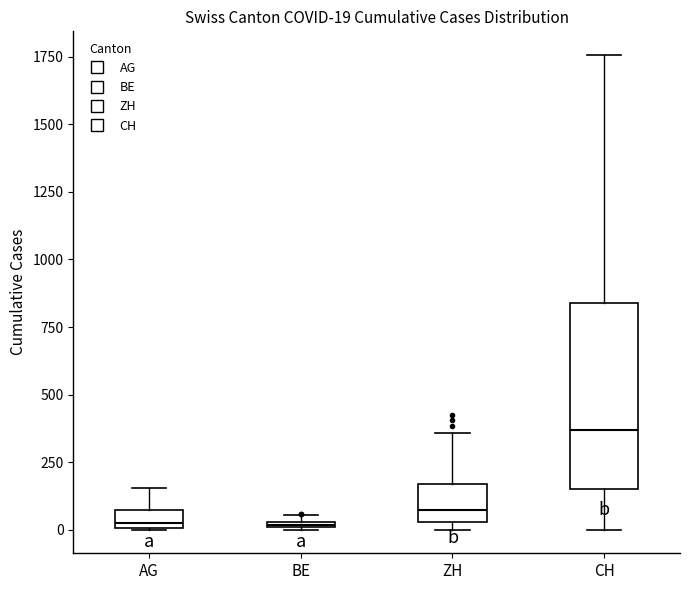

Which box's median line is the highest?

CH